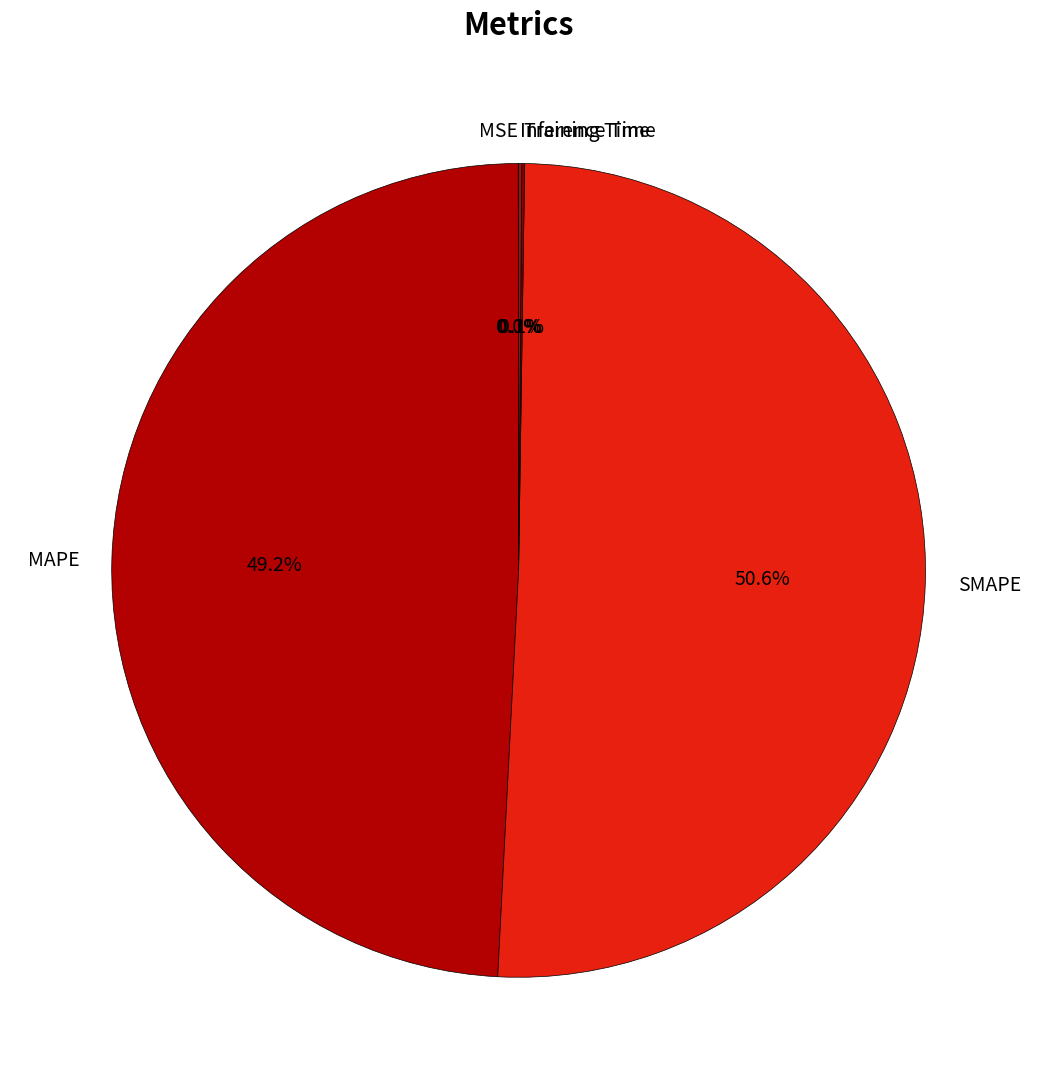

What portion of the pie excludes SMAPE?

49.4%